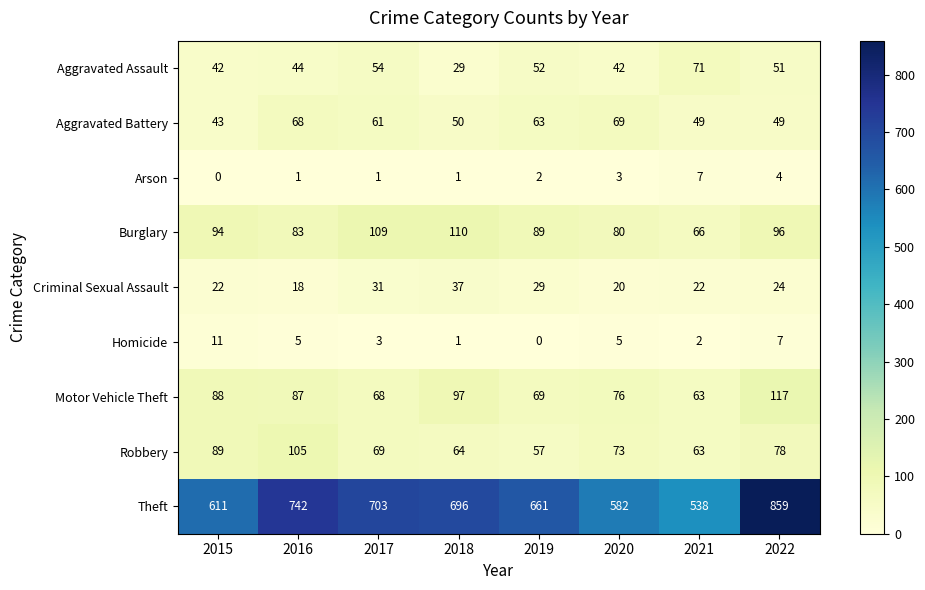

Which series has the widest spread of values?

Theft